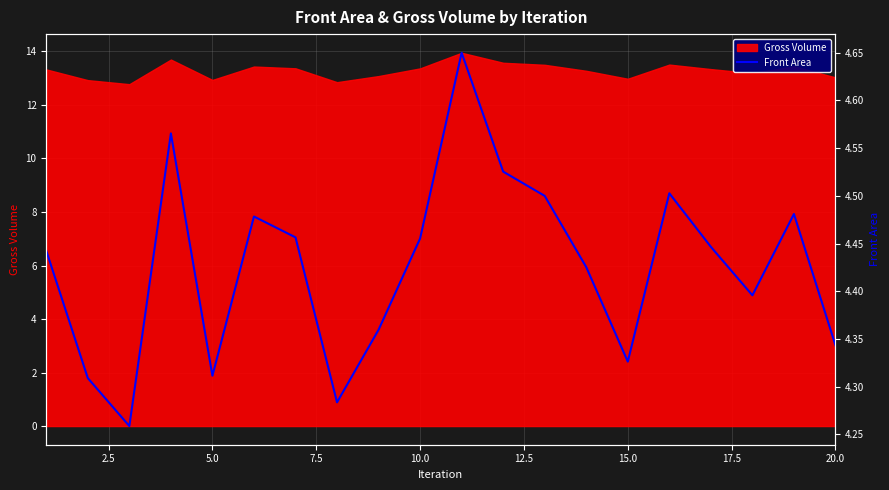

The Gross Volume series shows 13.4 at 10.0. True or false?

True